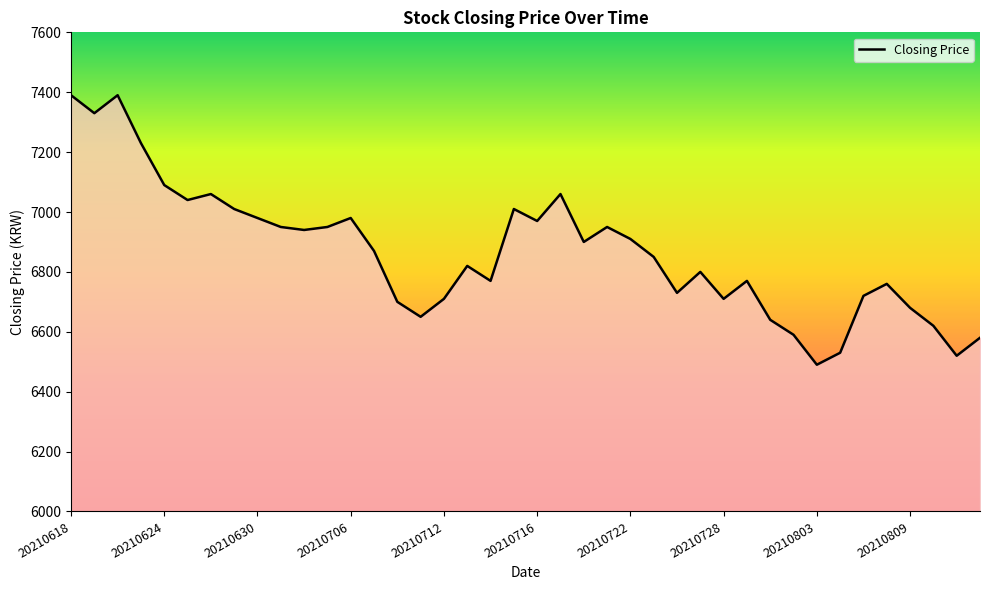

What is the difference between the maximum and minimum values?

900